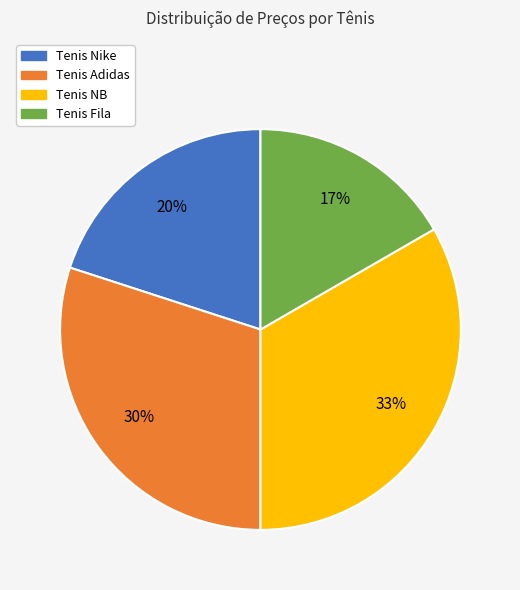

To the nearest percent, what is the combined percentage of Tenis NB and Tenis Fila?

50%